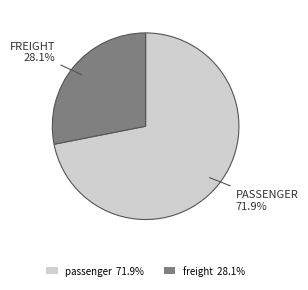

Do freight and passenger together represent more than half of the pie?

Yes